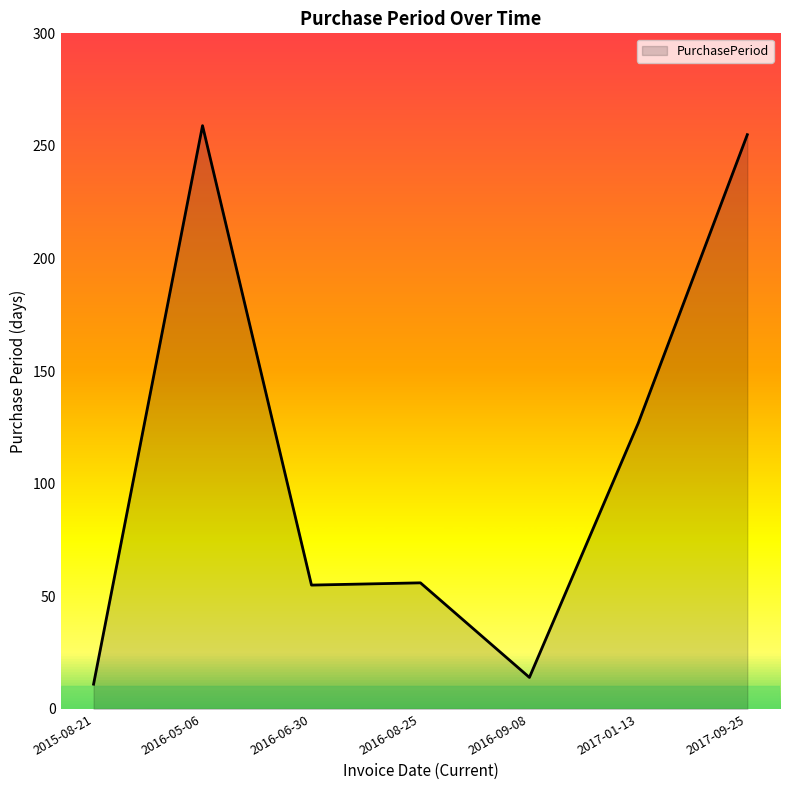

Does the chart have visible grid lines?

No